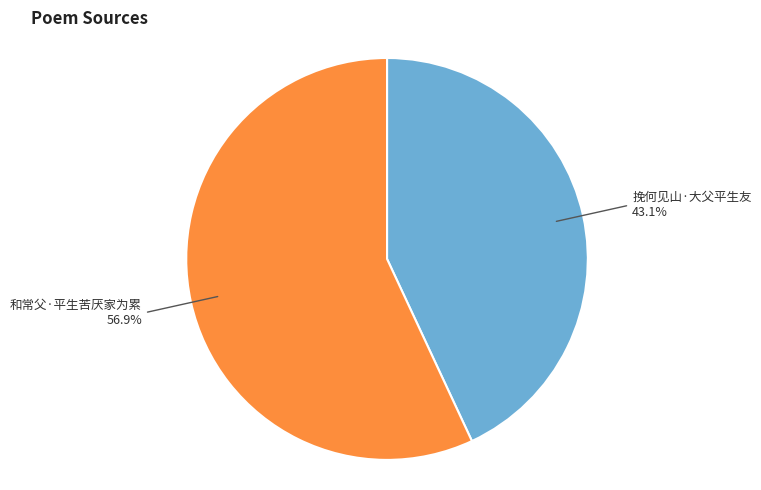

What is the largest slice in the pie chart?

和常父·平生苦厌家为累